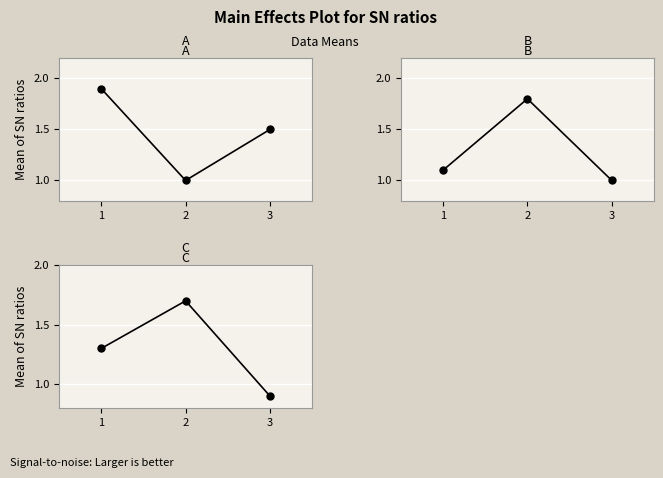

What is the average value of the B series?

1.3